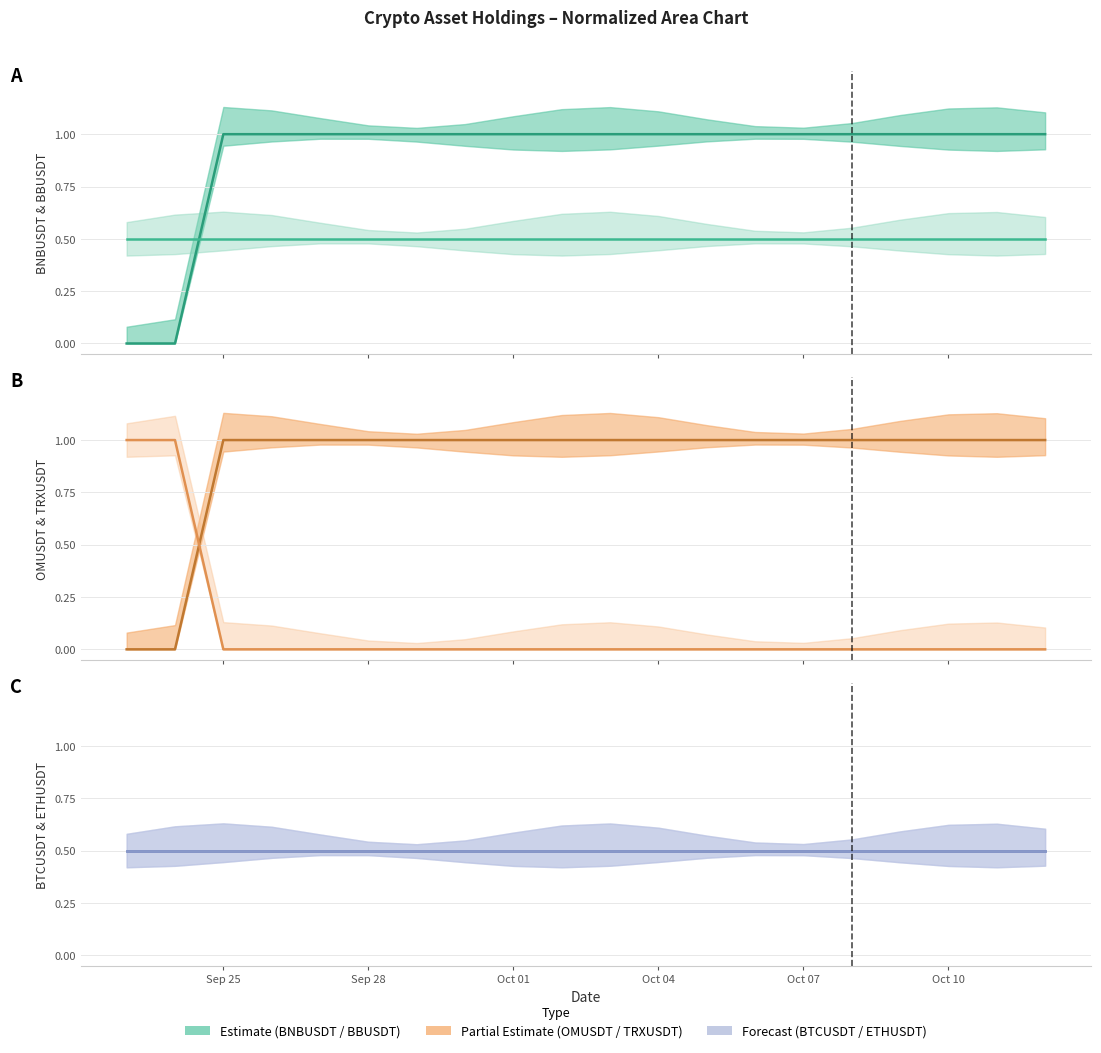

What is the difference between the highest and lowest values at Oct 04?

1.0